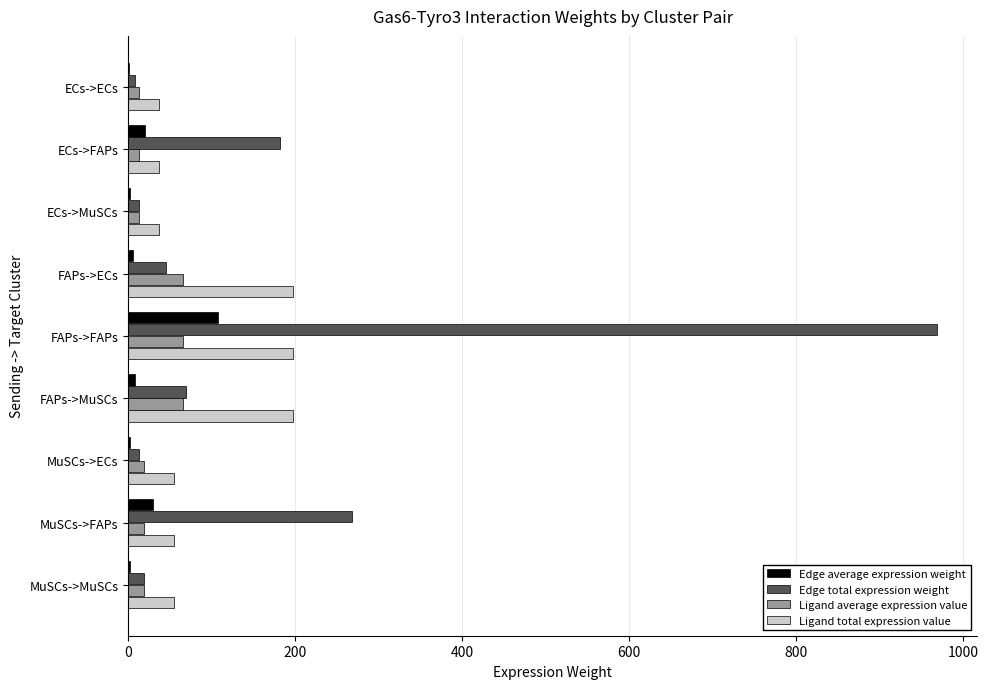

Count the number of categories in the chart.

9